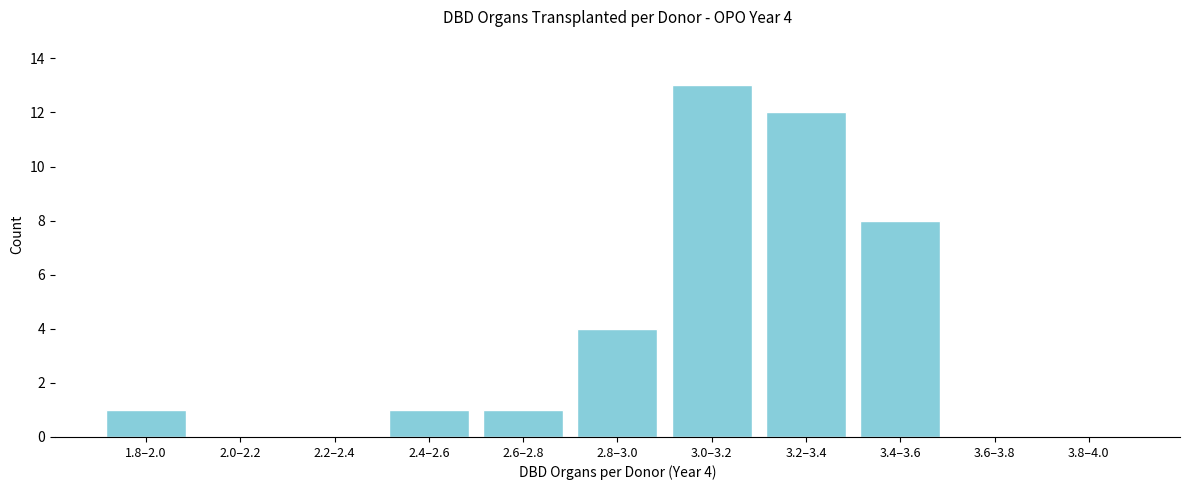

Reading left to right, list all the values displayed in this chart.

1.8–2.0=1	2.0–2.2=0	2.2–2.4=0	2.4–2.6=1	2.6–2.8=1	2.8–3.0=4	3.0–3.2=13	3.2–3.4=12	3.4–3.6=8	3.6–3.8=0	3.8–4.0=0